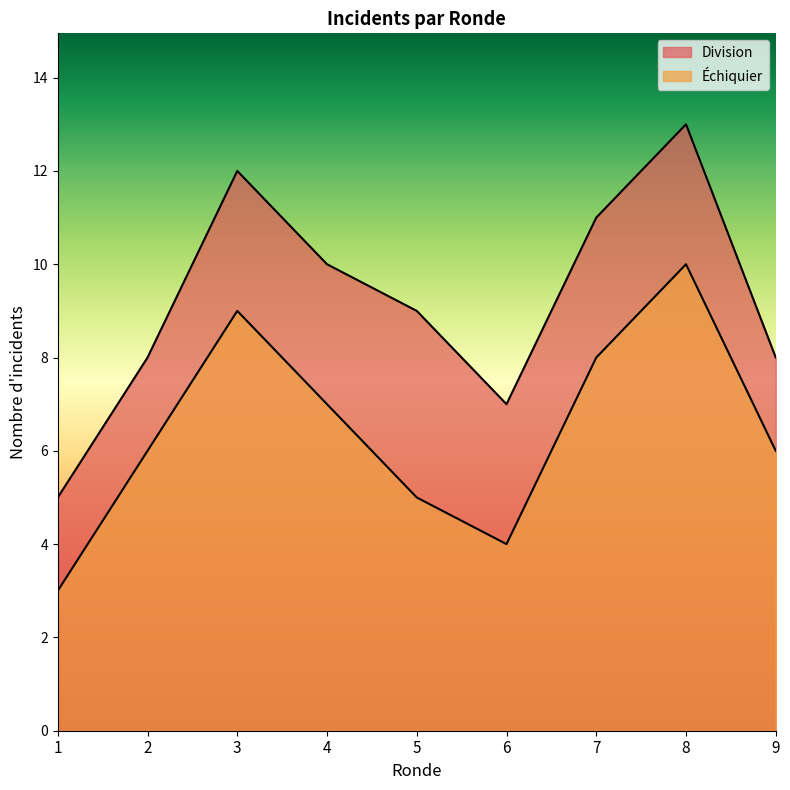

Which label corresponds to the largest value in the chart?

8